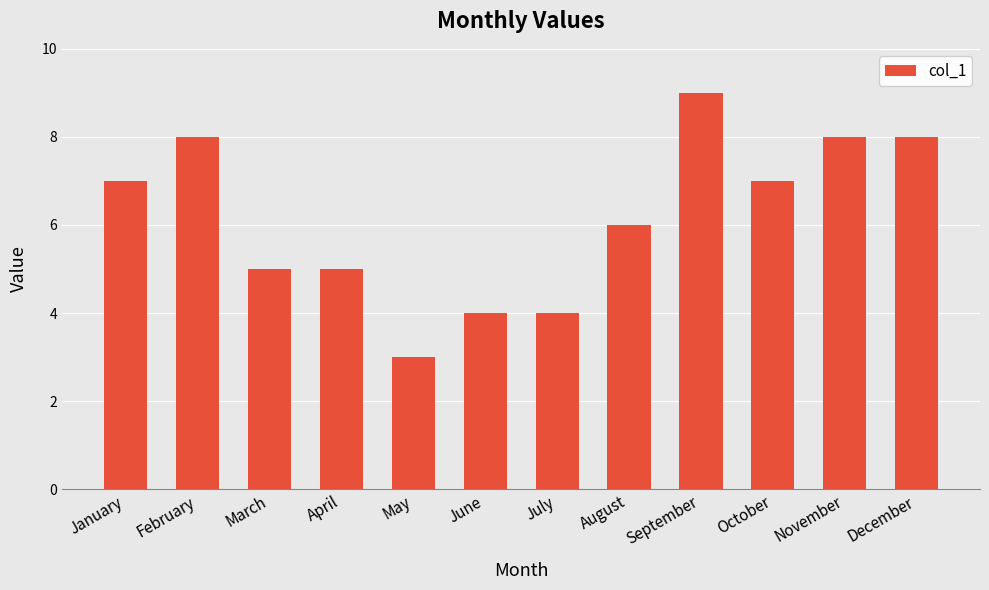

How many values are between 5 and 8?

8